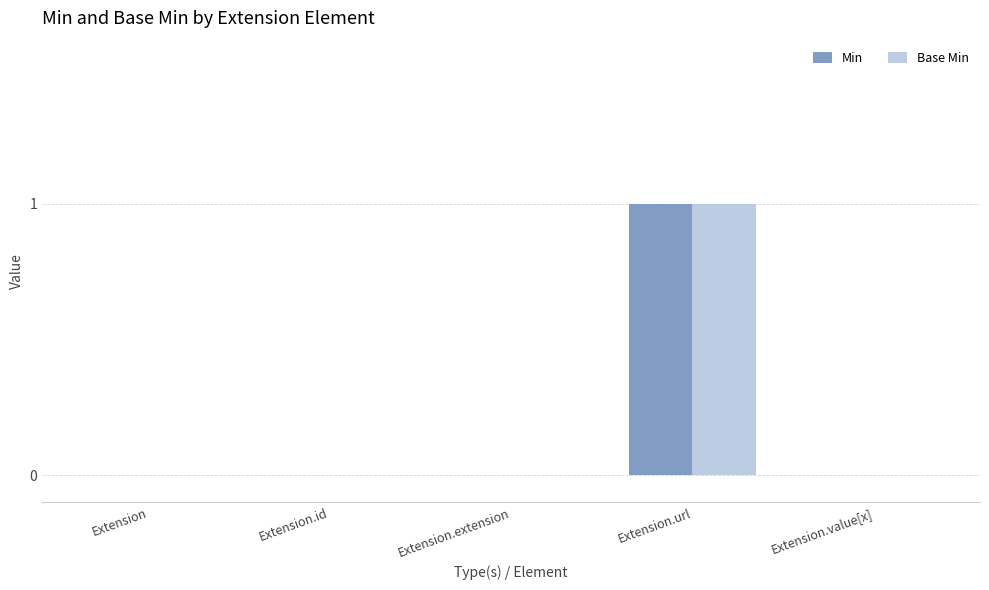

True or false: Min has a value of 0 at Extension.value[x].

True